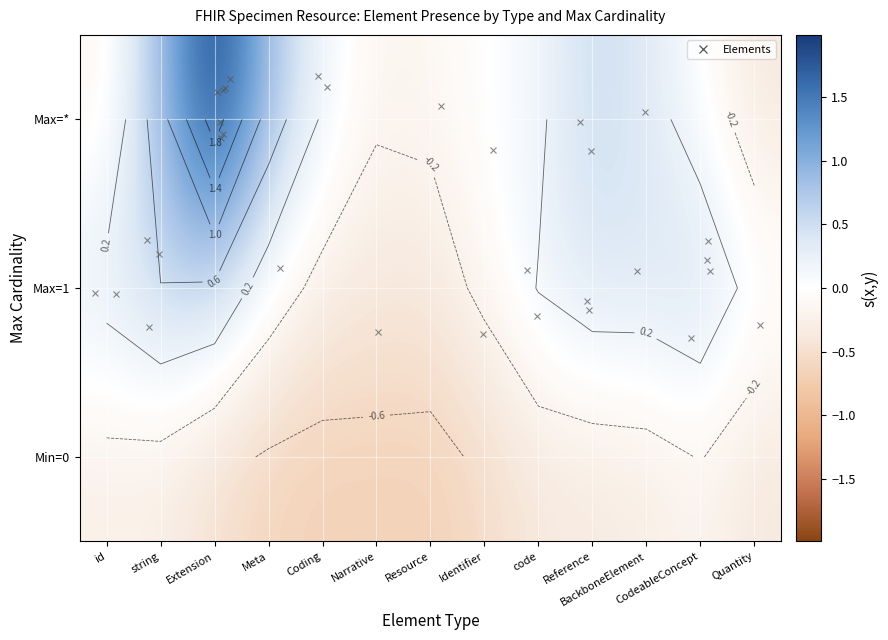

How many series are shown in this chart?

3